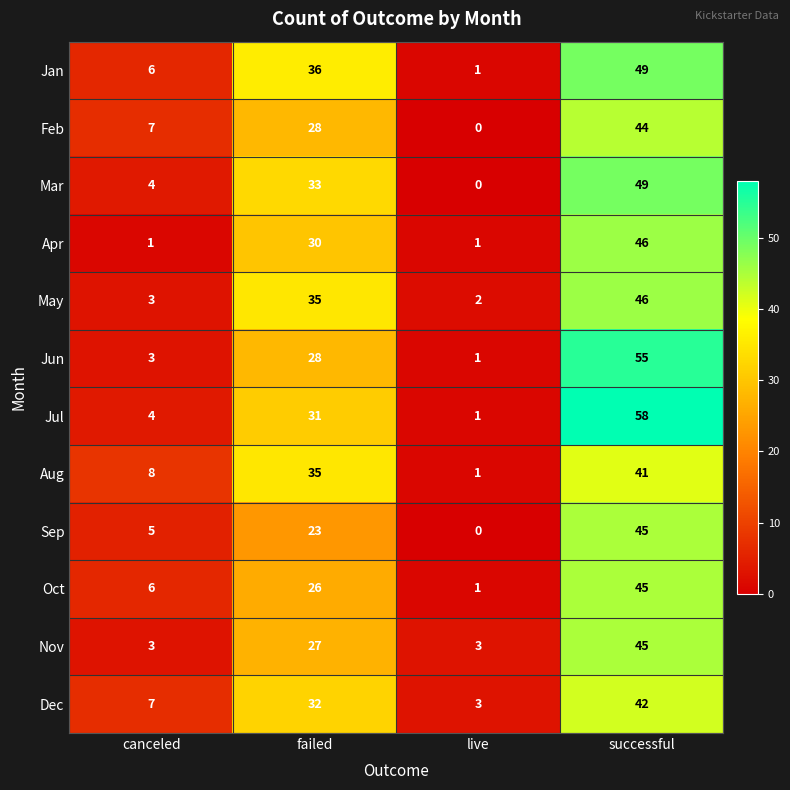

Is it true that Feb equals 6 at failed?

False